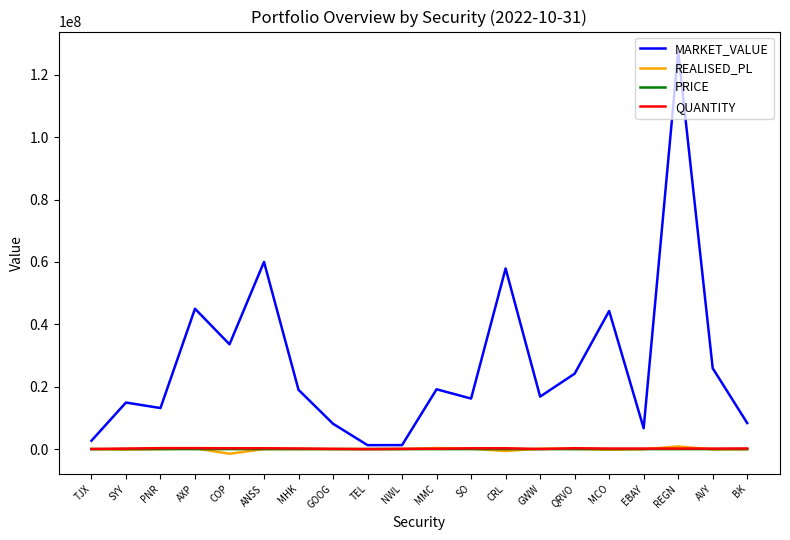

Which category has the highest value across all series?

REGN